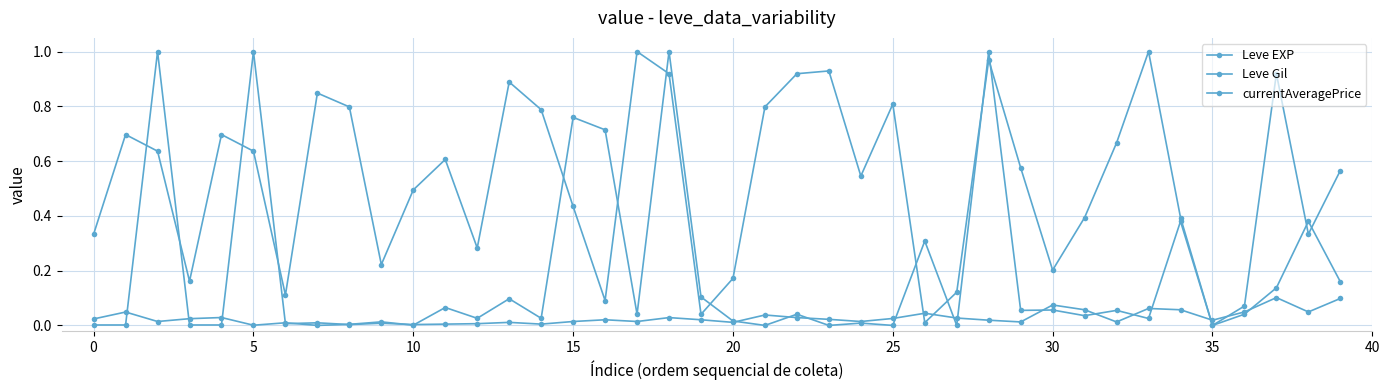

Which series has the largest total across all categories?

Leve Gil